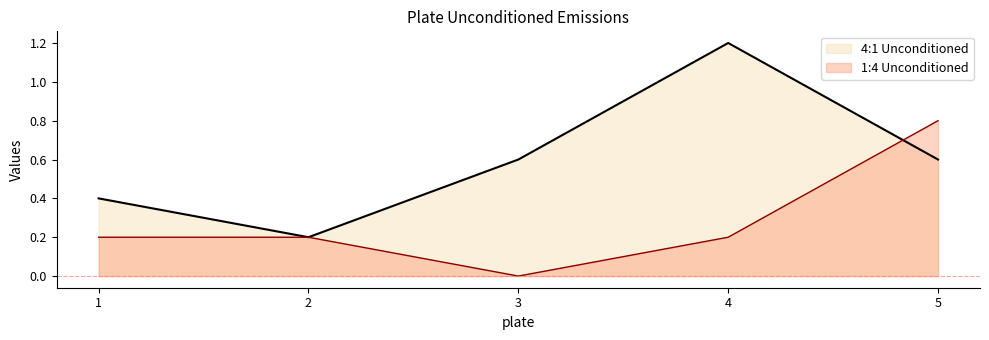

The value of 1:4 Unconditioned at 5 is 0.2. True or false?

False